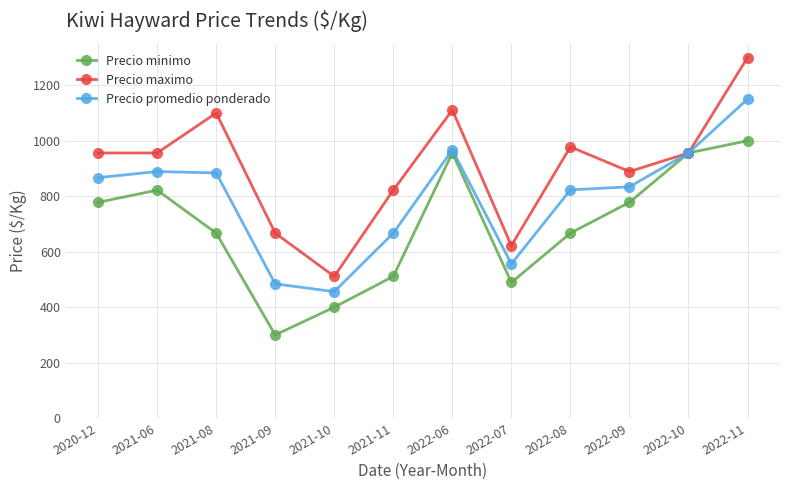

The value of Precio minimo at 2022-11 is 1000. True or false?

True